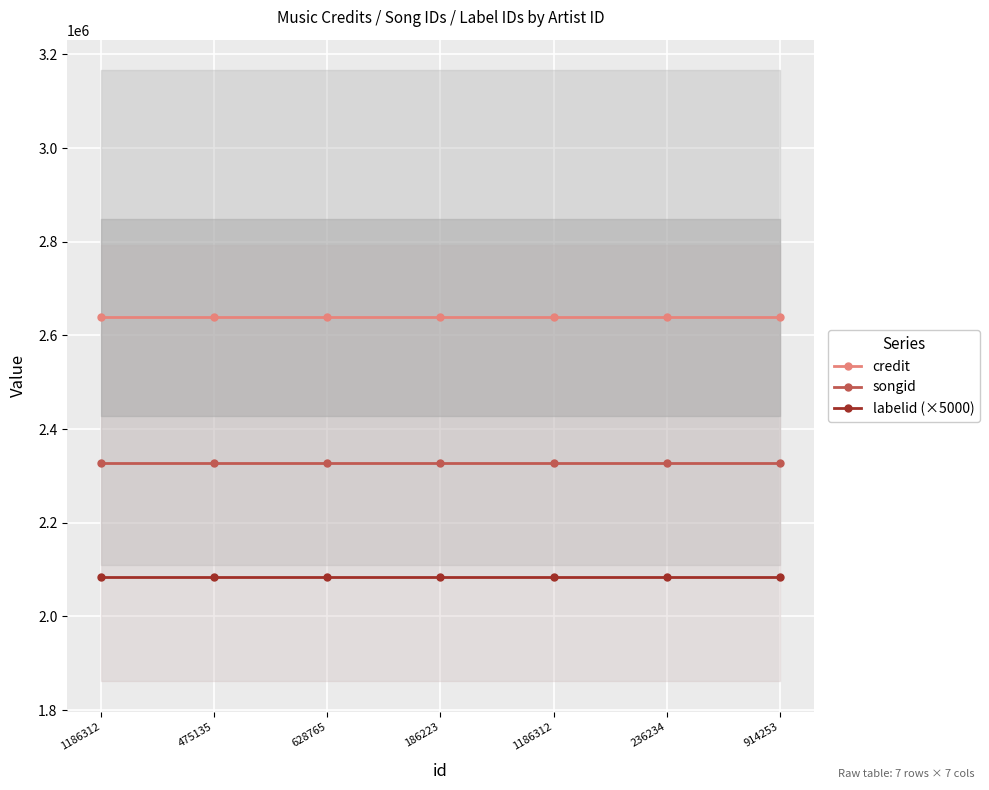

Which series has the largest range (max minus min)?

credit